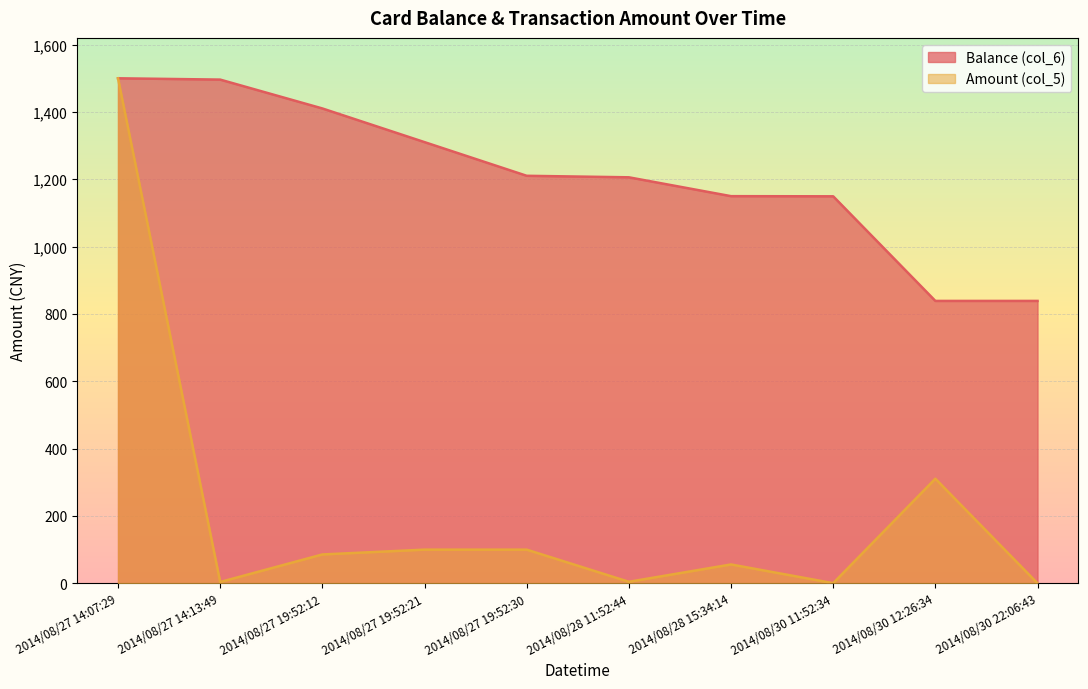

Reading left to right, what are all the values shown in this chart?

Balance (col_6): 1500.0	1496.1	1410.4	1310.4	1210.4	1205.9	1149.9	1149.5	838.8	838.7
Amount (col_5): 1500.0	3.9	85.7	100.0	100.0	4.5	56.0	0.5	310.7	0.0